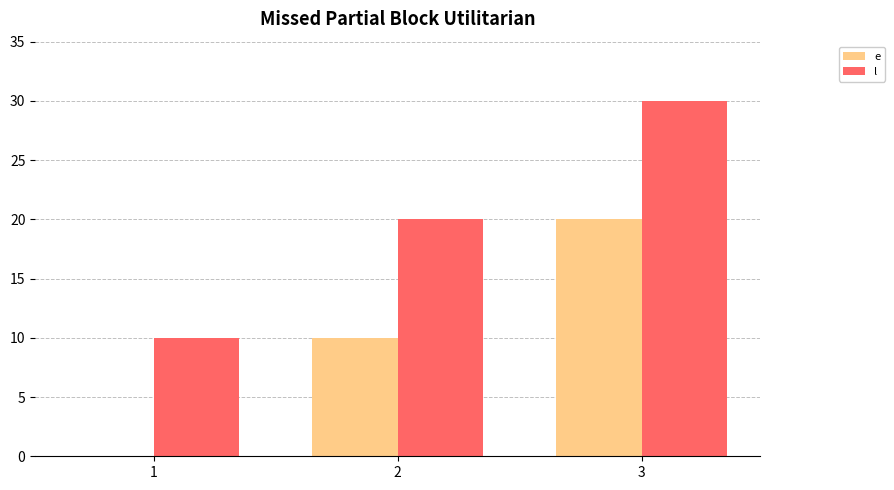

Does the chart contain stacked bars?

No